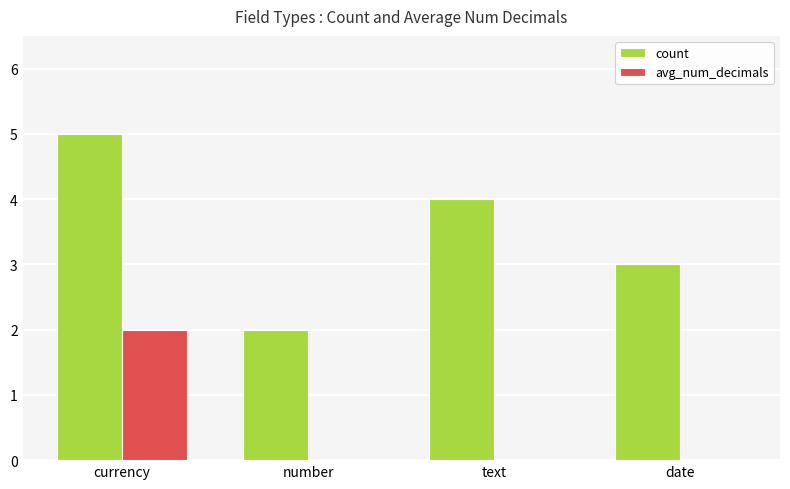

How many count values are between 3 and 5?

3